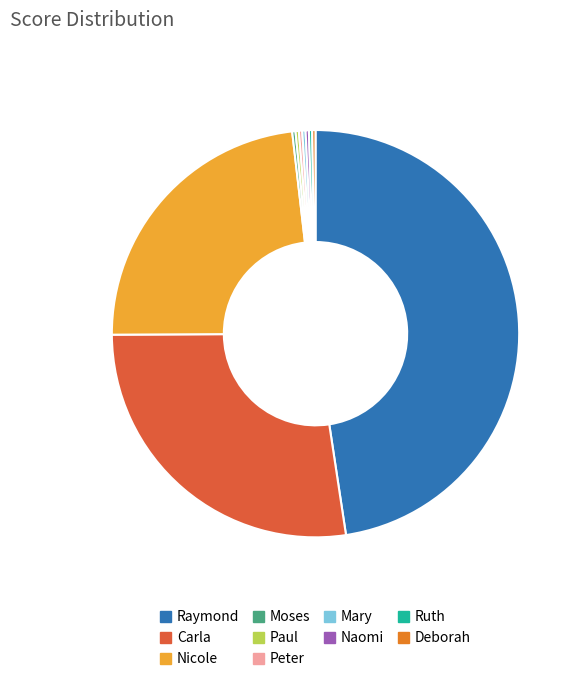

Is there any slice that represents more than half of the pie?

No